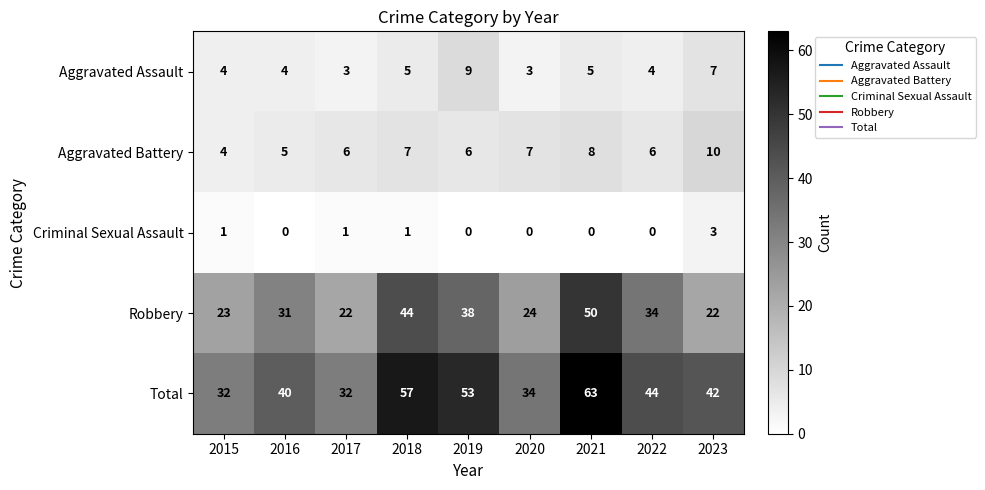

How many values in the Total series are below 42?

4